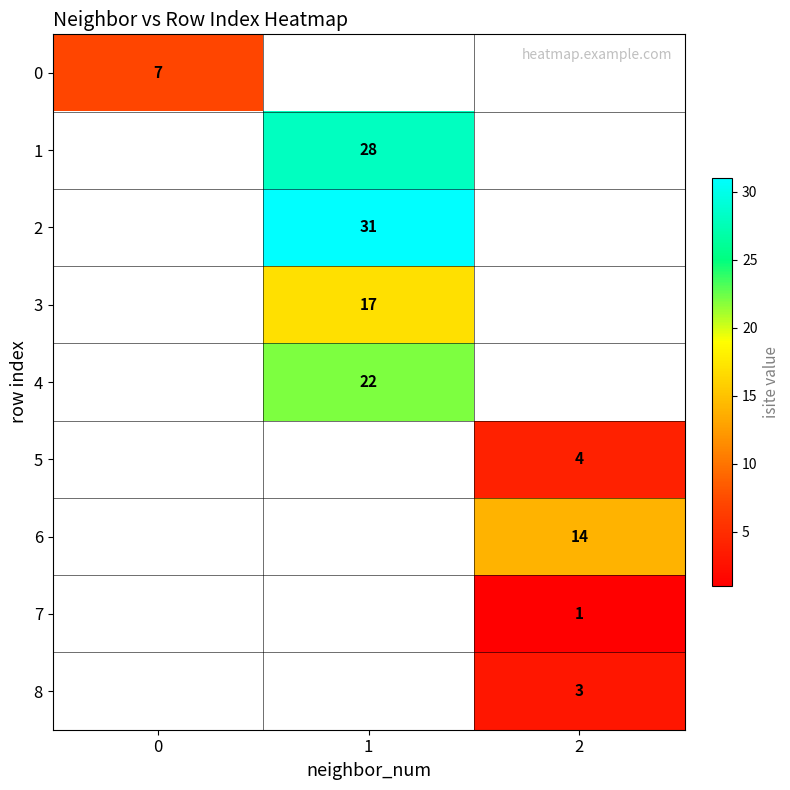

What is the minimum value shown in the chart?

1.0